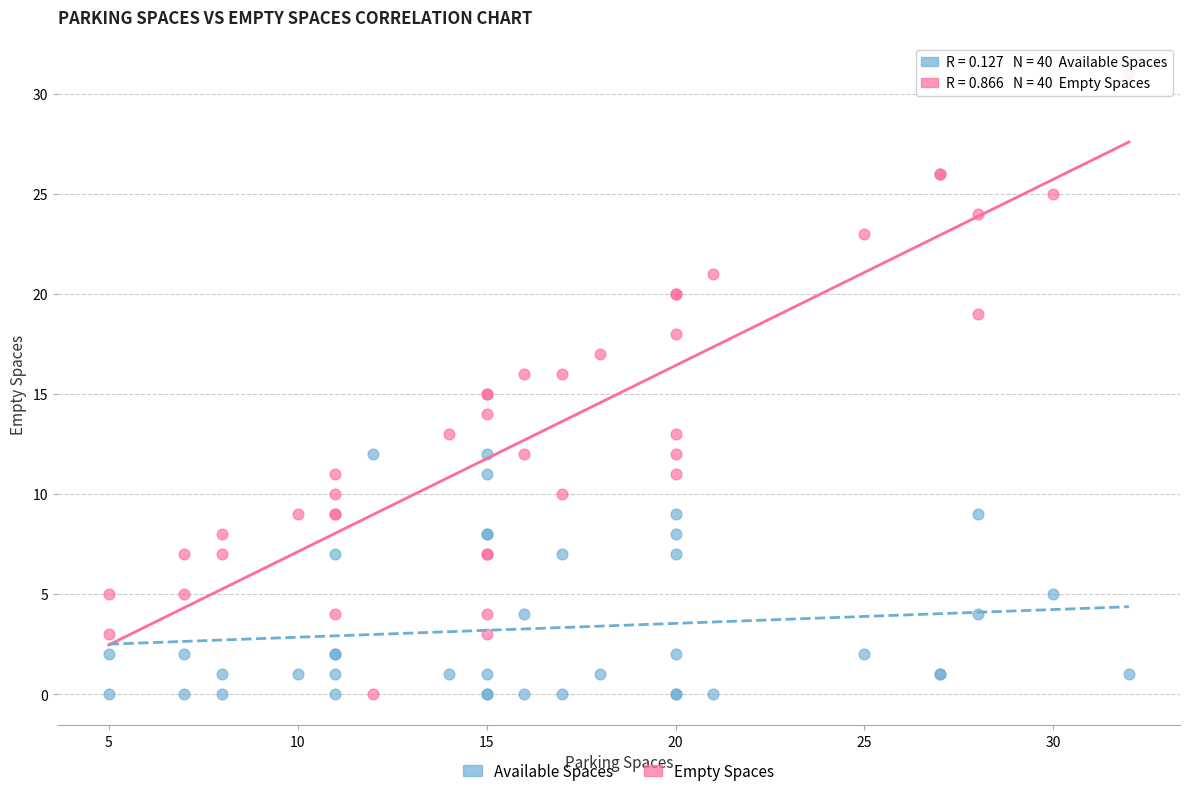

Which series has the widest spread of Y values?

Empty Spaces